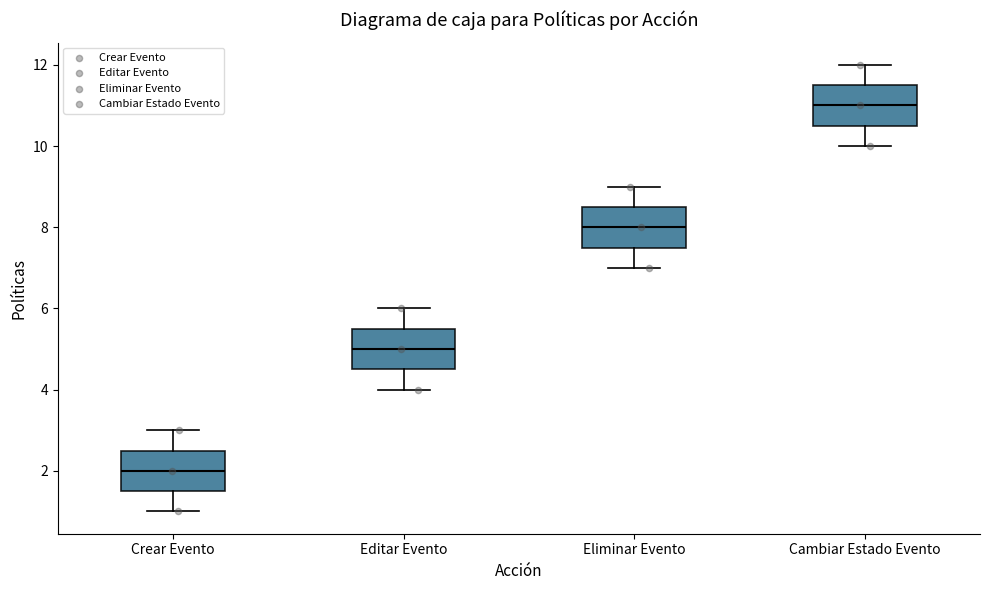

Reading left to right, read every box against the y-axis: the position of its median line, the range the box covers, and the ends of its whiskers. The values are not printed on the chart, so give them approximately, as read against the axis.

Crear Evento: median 2.0, box 1.6 to 2.6, whiskers 1.0 to 3.0
Editar Evento: median 5.0, box 4.6 to 5.6, whiskers 4.0 to 6.0
Eliminar Evento: median 8.0, box 7.6 to 8.6, whiskers 7.0 to 9.0
Cambiar Estado Evento: median 11.0, box 10.6 to 11.6, whiskers 10.0 to 12.0